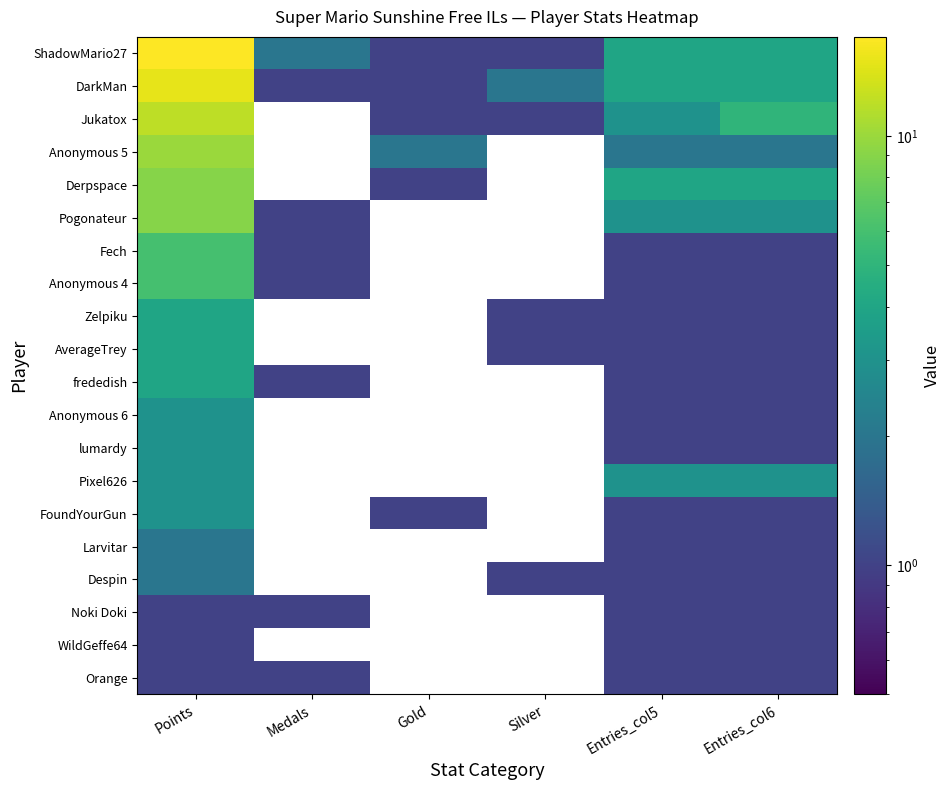

Reading left to right, list all the values displayed in this chart.

ShadowMario27: Points=17	Medals=2	Gold=1	Silver=1	Entries_col5=4	Entries_col6=4
DarkMan: Points=15	Medals=1	Gold=1	Silver=2	Entries_col5=4	Entries_col6=4
Jukatox: Points=12	Medals=0	Gold=1	Silver=1	Entries_col5=3	Entries_col6=5
Anonymous 5: Points=10	Medals=0	Gold=2	Silver=0	Entries_col5=2	Entries_col6=2
Derpspace: Points=9	Medals=0	Gold=1	Silver=0	Entries_col5=4	Entries_col6=4
Pogonateur: Points=9	Medals=1	Gold=0	Silver=0	Entries_col5=3	Entries_col6=3
Fech: Points=6	Medals=1	Gold=0	Silver=0	Entries_col5=1	Entries_col6=1
Anonymous 4: Points=6	Medals=1	Gold=0	Silver=0	Entries_col5=1	Entries_col6=1
Zelpiku: Points=4	Medals=0	Gold=0	Silver=1	Entries_col5=1	Entries_col6=1
AverageTrey: Points=4	Medals=0	Gold=0	Silver=1	Entries_col5=1	Entries_col6=1
frededish: Points=4	Medals=1	Gold=0	Silver=0	Entries_col5=1	Entries_col6=1
Anonymous 6: Points=3	Medals=0	Gold=0	Silver=0	Entries_col5=1	Entries_col6=1
lumardy: Points=3	Medals=0	Gold=0	Silver=0	Entries_col5=1	Entries_col6=1
Pixel626: Points=3	Medals=0	Gold=0	Silver=0	Entries_col5=3	Entries_col6=3
FoundYourGun: Points=3	Medals=0	Gold=1	Silver=0	Entries_col5=1	Entries_col6=1
Larvitar: Points=2	Medals=0	Gold=0	Silver=0	Entries_col5=1	Entries_col6=1
Despin: Points=2	Medals=0	Gold=0	Silver=1	Entries_col5=1	Entries_col6=1
Noki Doki: Points=1	Medals=1	Gold=0	Silver=0	Entries_col5=1	Entries_col6=1
WildGeffe64: Points=1	Medals=0	Gold=0	Silver=0	Entries_col5=1	Entries_col6=1
Orange: Points=1	Medals=1	Gold=0	Silver=0	Entries_col5=1	Entries_col6=1